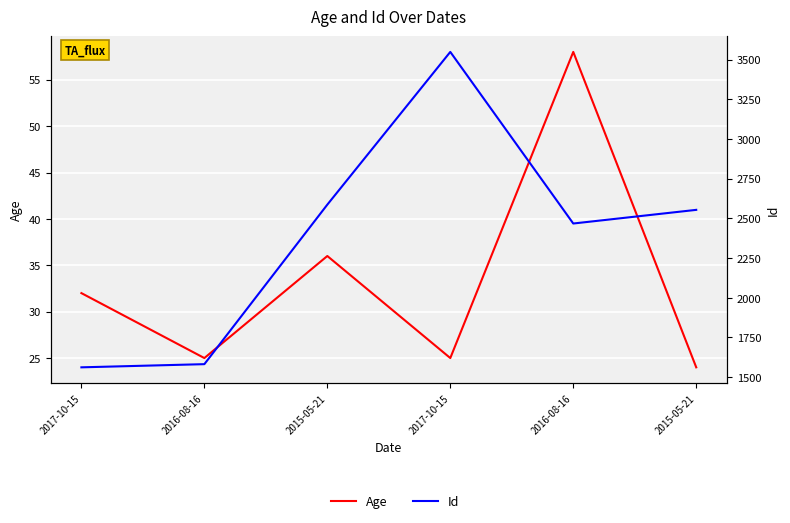

What is the sum of the Id values at 2017-10-15 and 2017-10-15?

5111